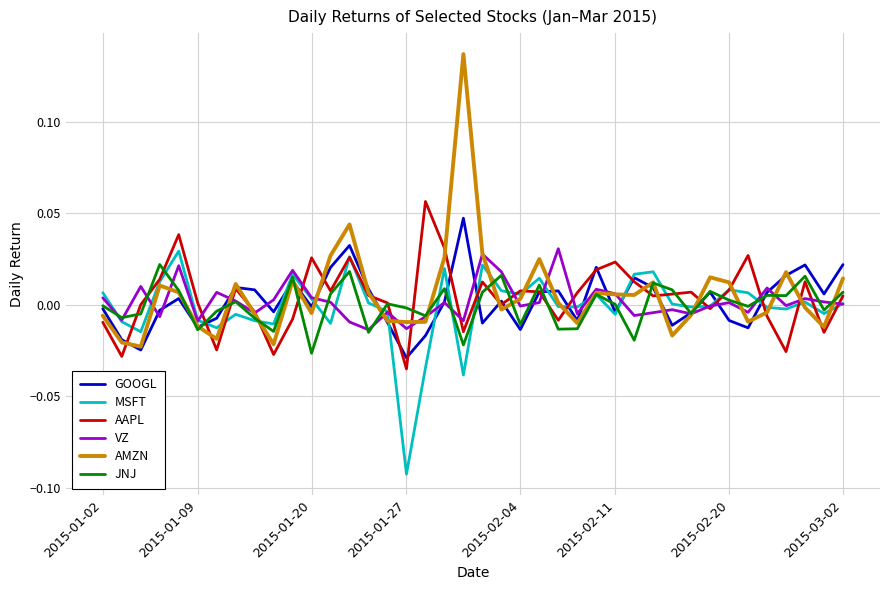

Which series has the widest spread of values?

AMZN